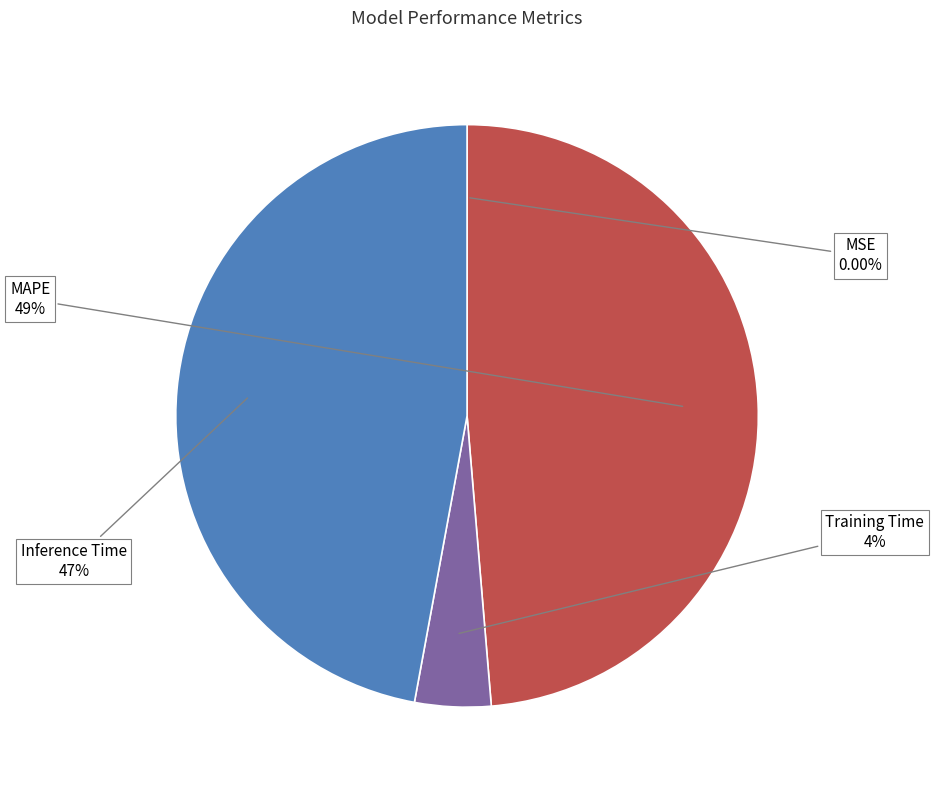

Does Inference Time represent more than half of the total?

No